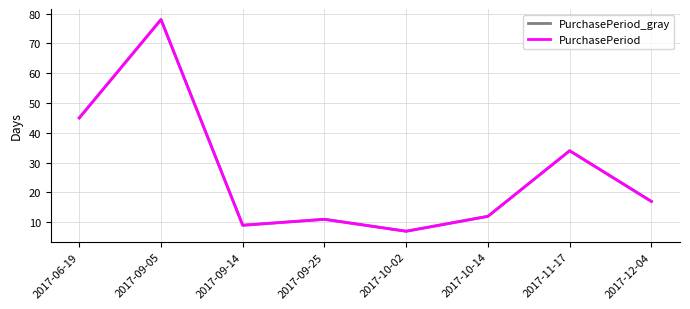

Is this an area chart (filled region under the line)?

No